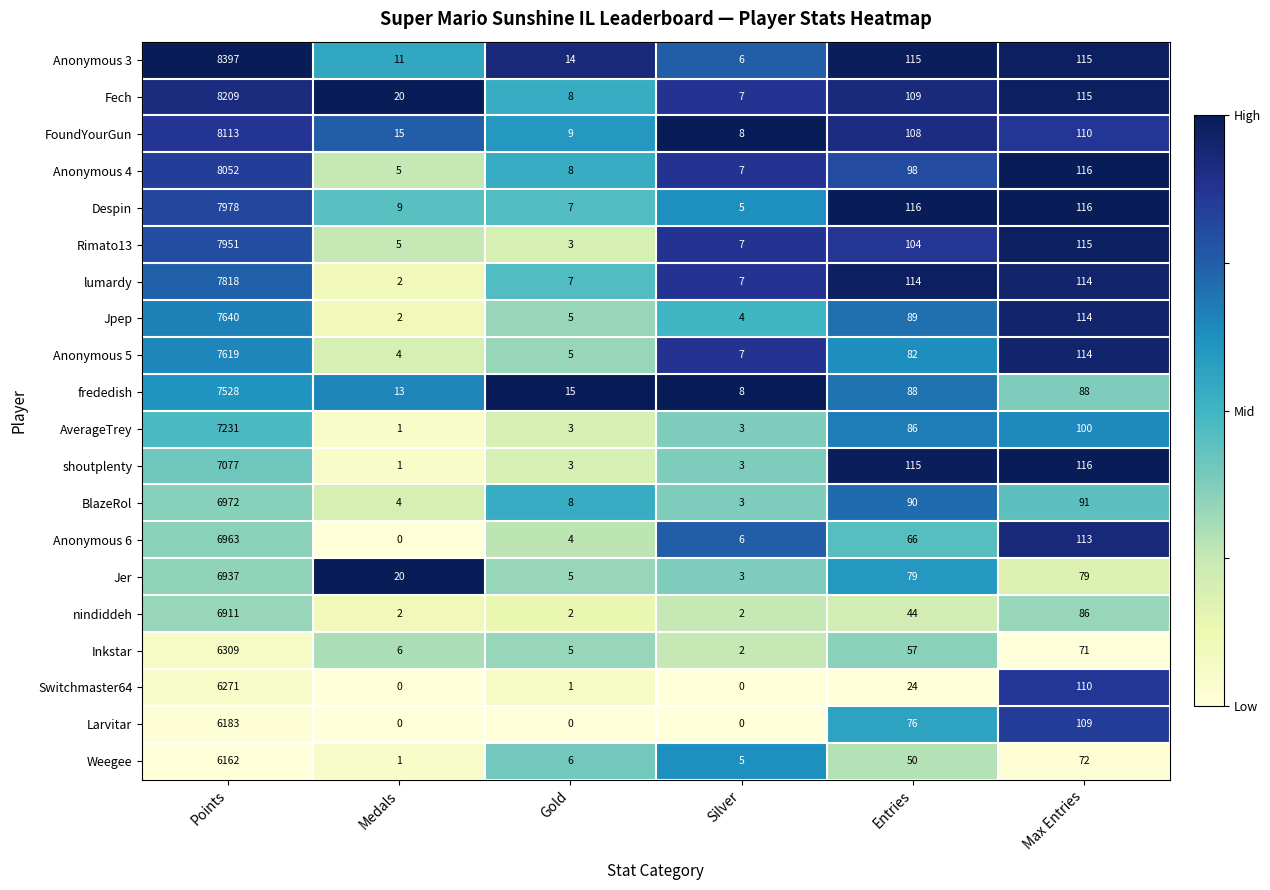

Between Entries and Max Entries, which series saw the biggest shift?

Switchmaster64